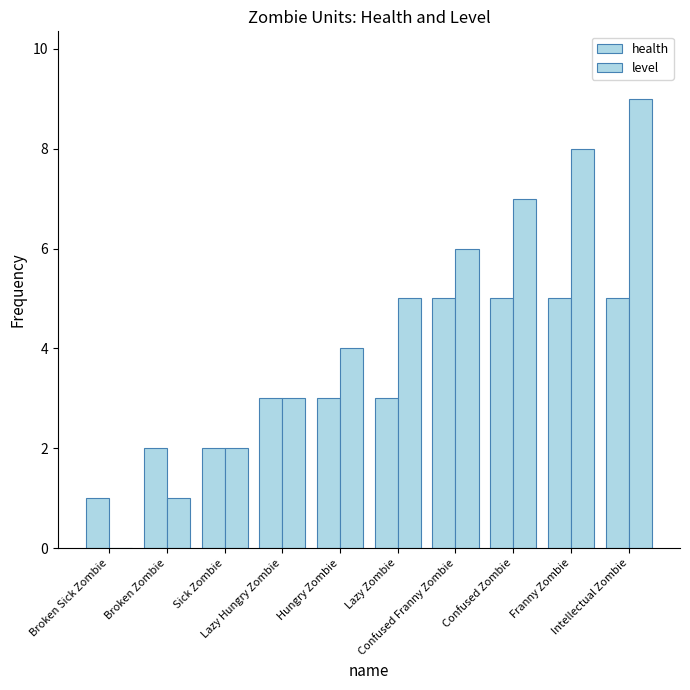

Reading left to right, list all the values displayed in this chart.

health: 1	2	2	3	3	3	5	5	5	5
level: 0	1	2	3	4	5	6	7	8	9